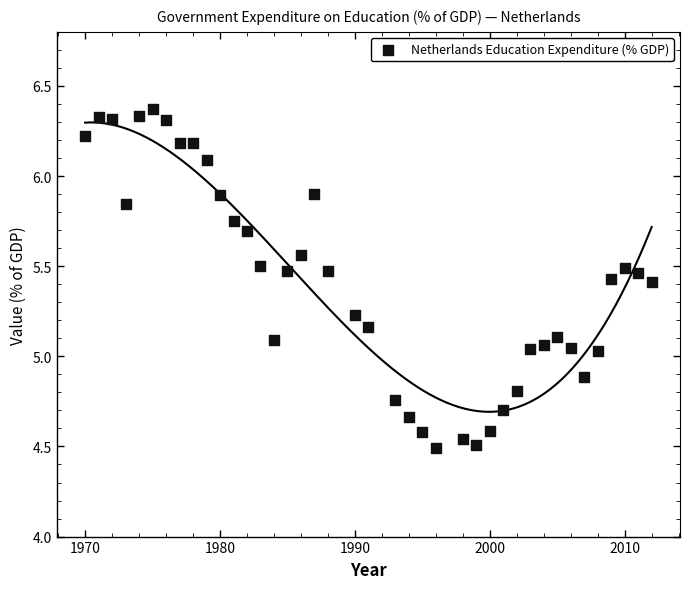

What is the range of Y values (max minus min)?

1.9